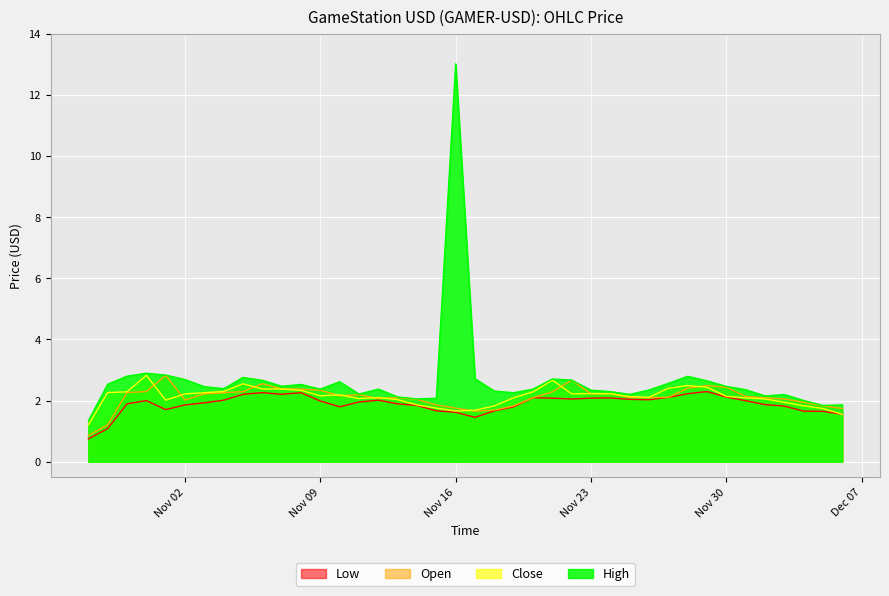

The Close series shows 2.2 at Nov 09. True or false?

True